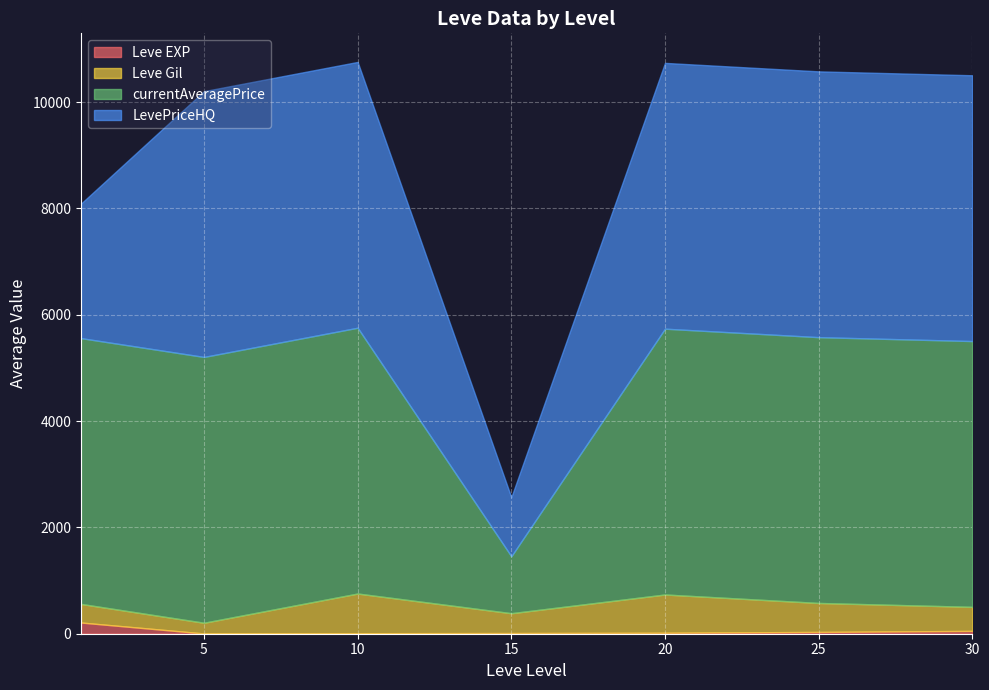

Is the value of currentAveragePrice at 1 greater than the value of LevePriceHQ at 5?

Yes